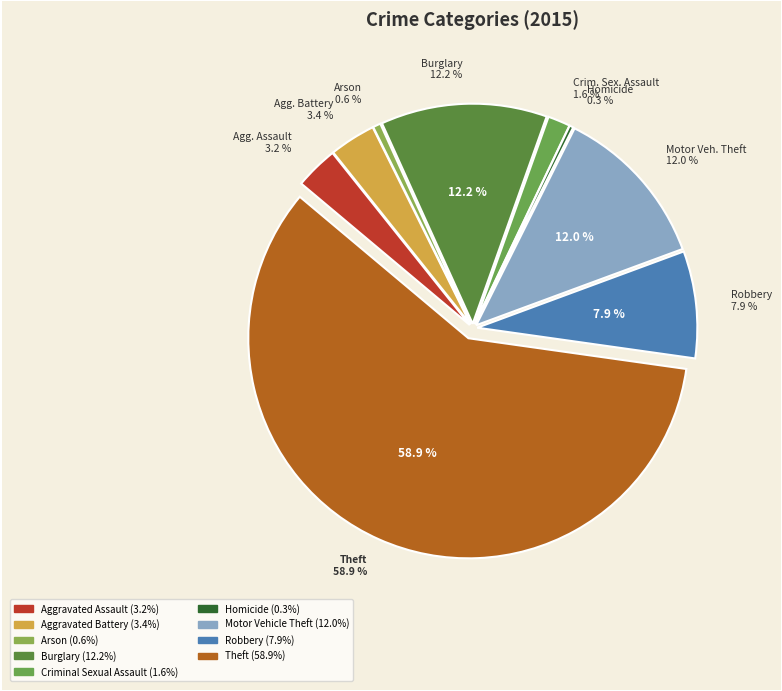

Is the sum of Robbery and Motor Vehicle Theft greater than half?

No